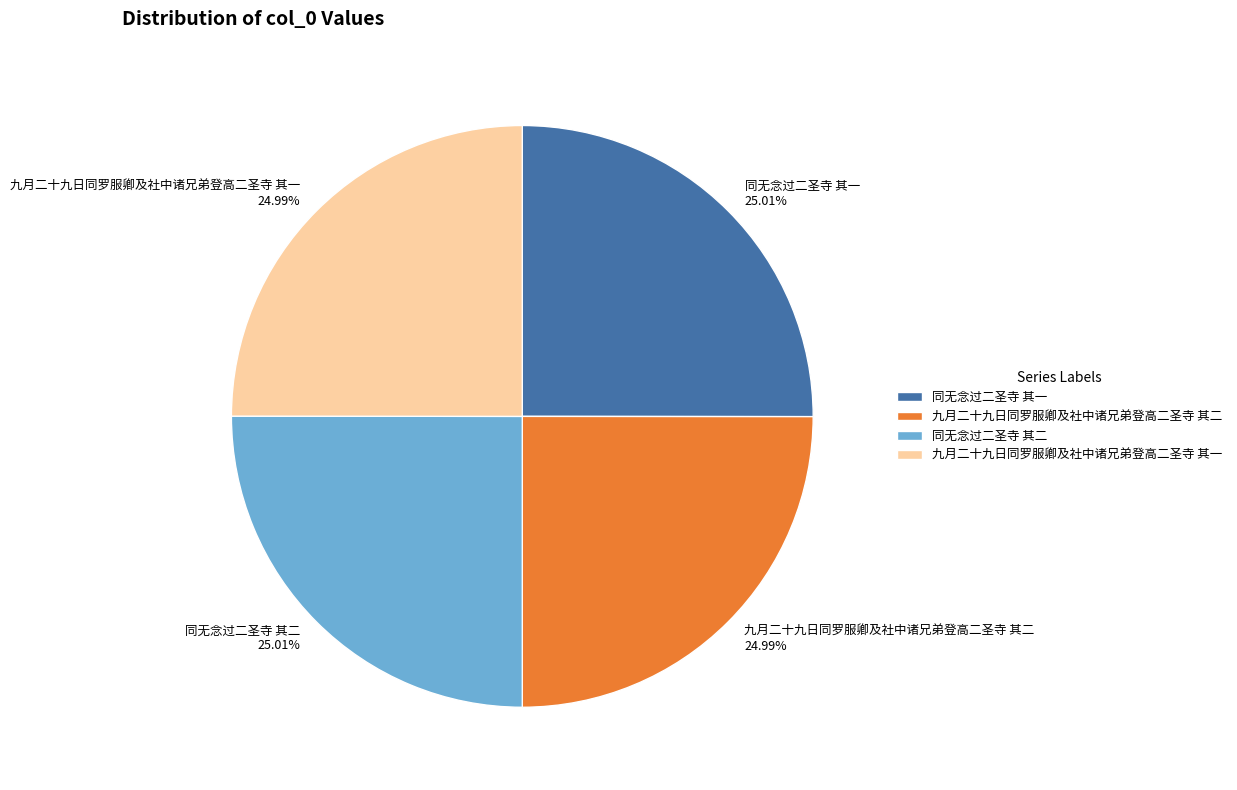

What portion of the pie excludes 同无念过二圣寺 其二?

75.0%